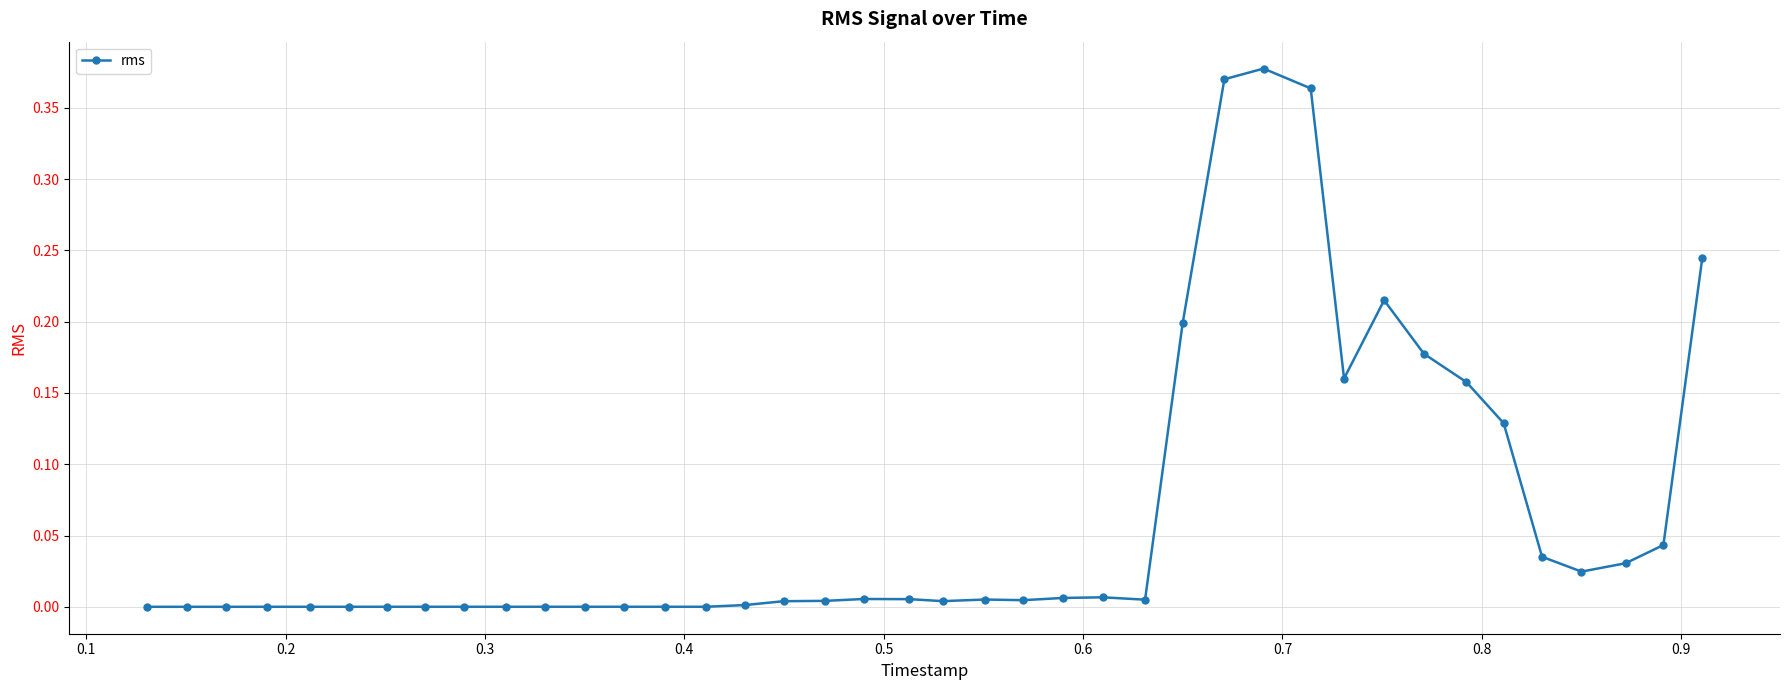

What is the sum of all values?

2.6